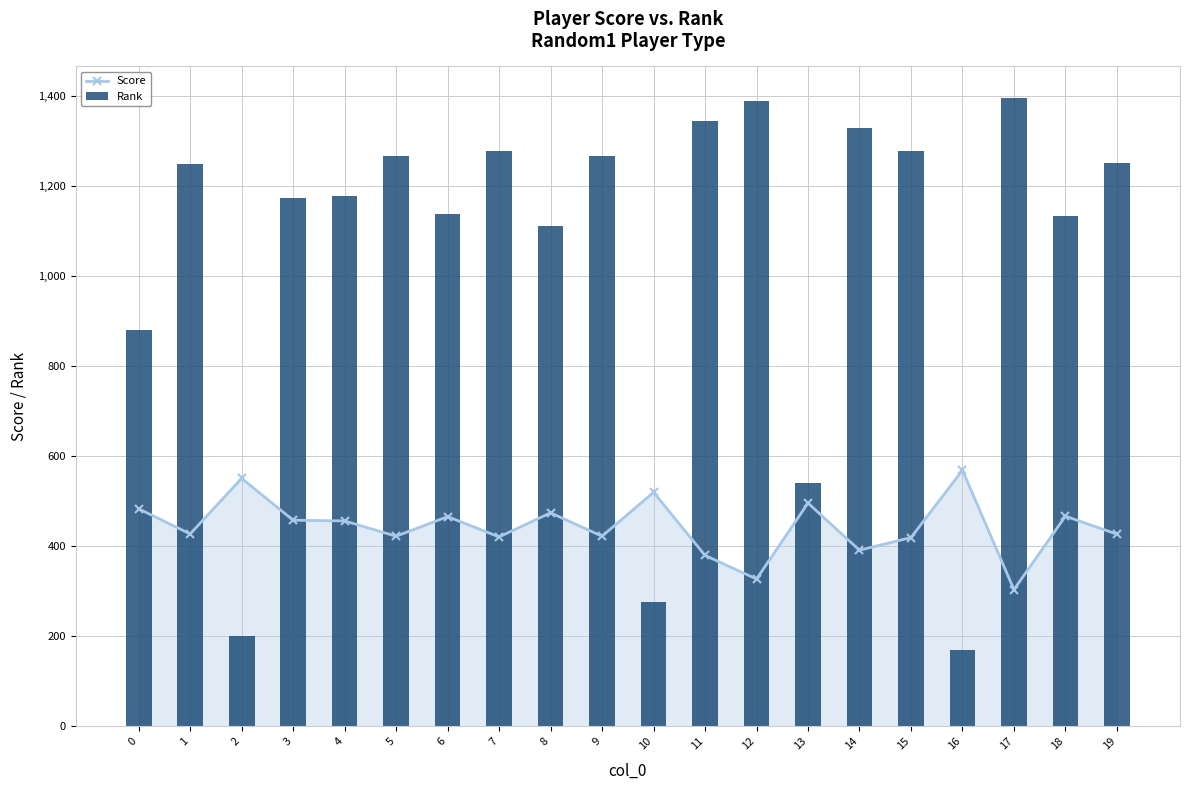

Between 1 and 9, which series saw the biggest shift?

Rank